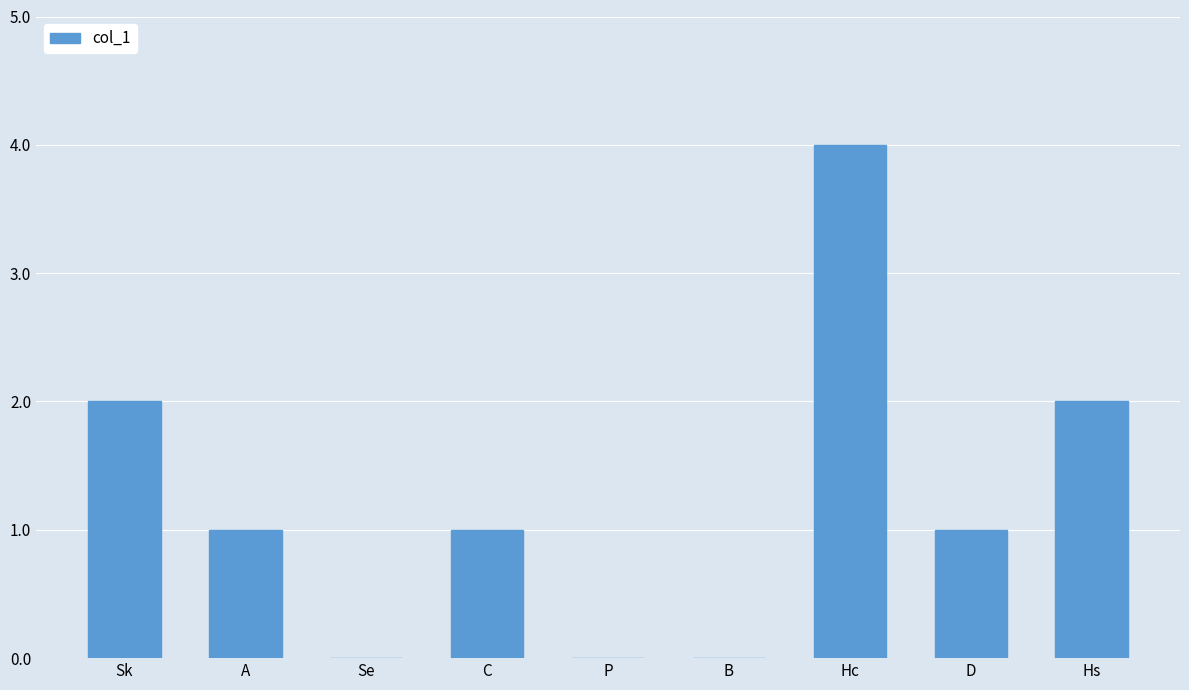

What is the greatest value displayed?

4